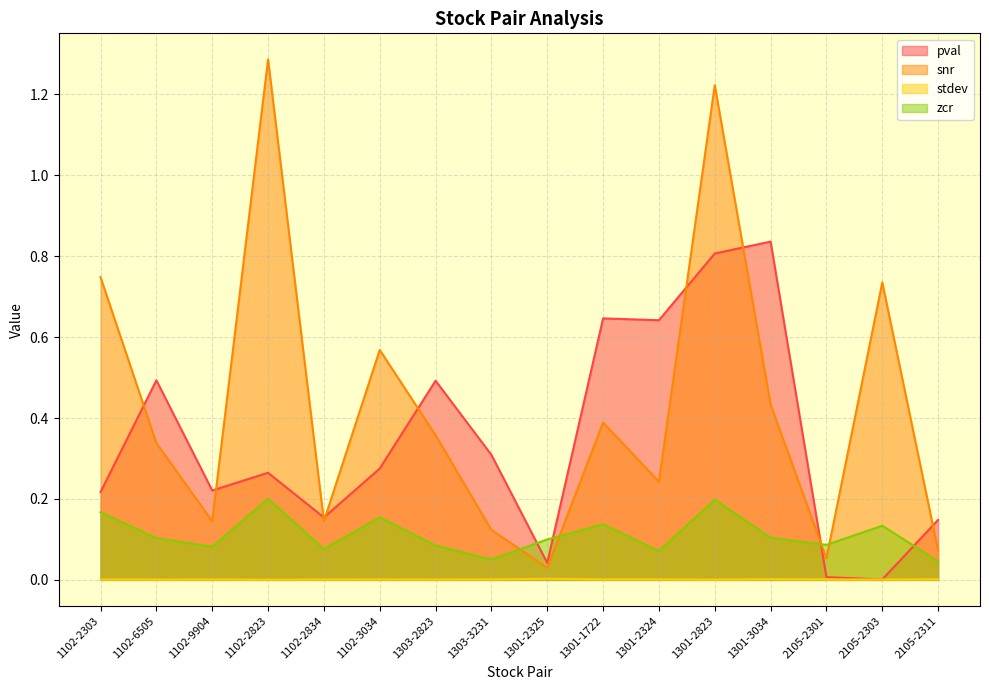

Rank the categories by snr value from highest to lowest.

1102-2823, 1301-2823, 1102-2303, 2105-2303, 1102-3034, 1301-3034, 1301-1722, 1303-2823, 1102-6505, 1301-2324, 1102-2834, 1102-9904, 1303-3231, 2105-2311, 2105-2301, 1301-2325